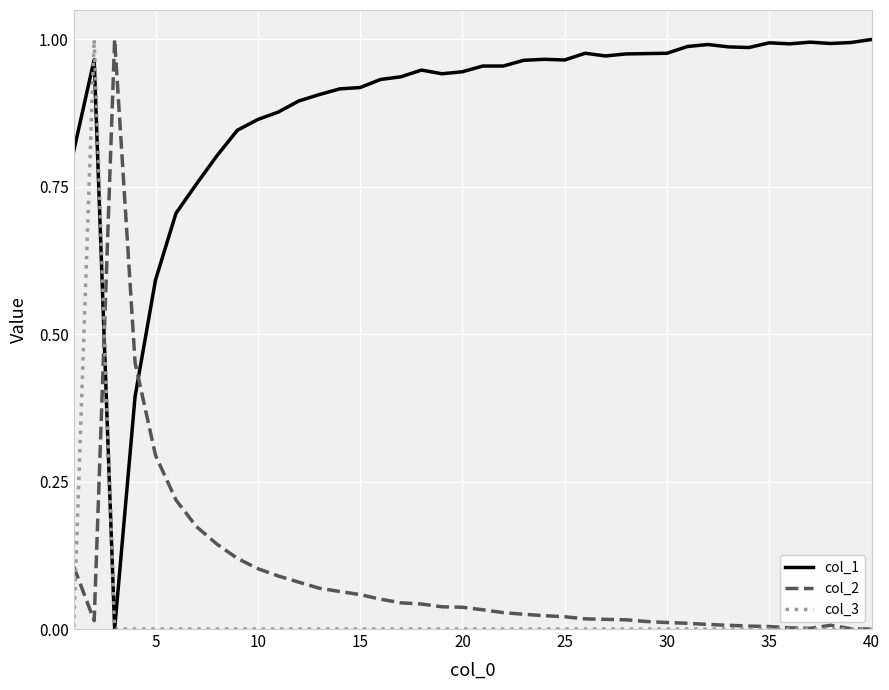

Which series has the largest total across all categories?

col_1